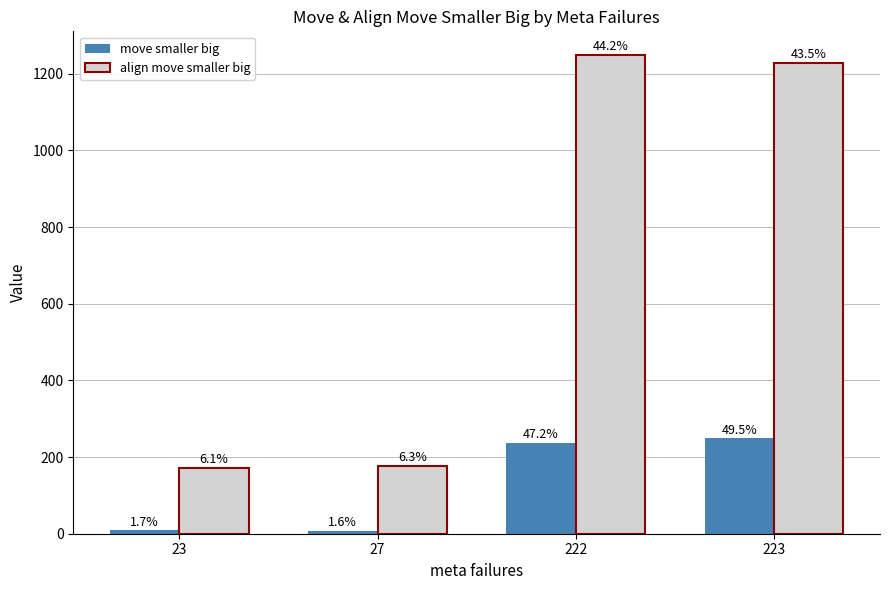

Where does the move smaller big series first go above 237?

223